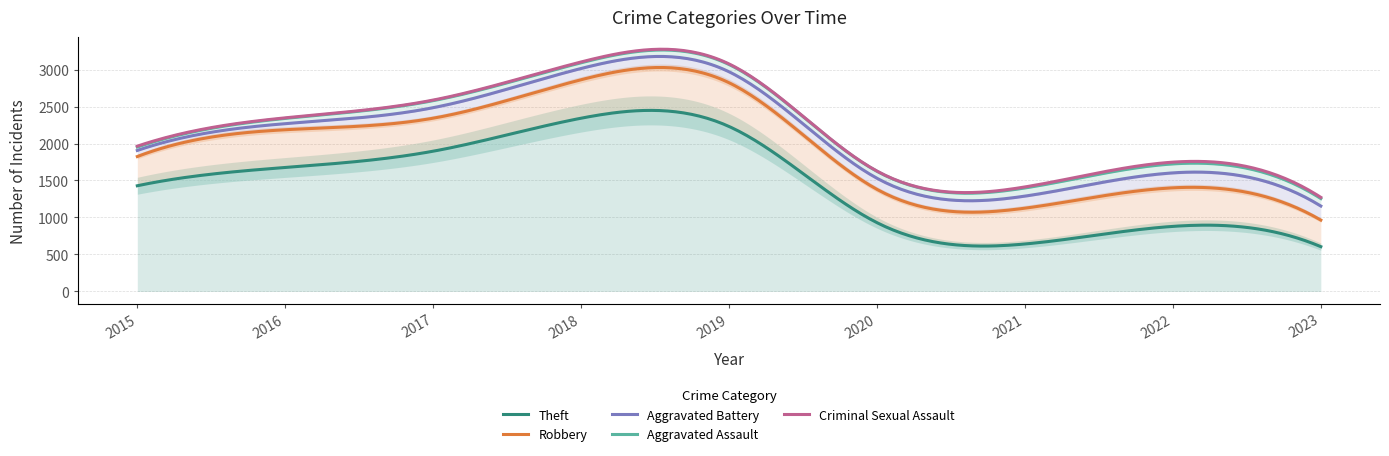

At 2021, list the series in order from smallest to largest.

Criminal Sexual Assault, Aggravated Assault, Aggravated Battery, Robbery, Theft